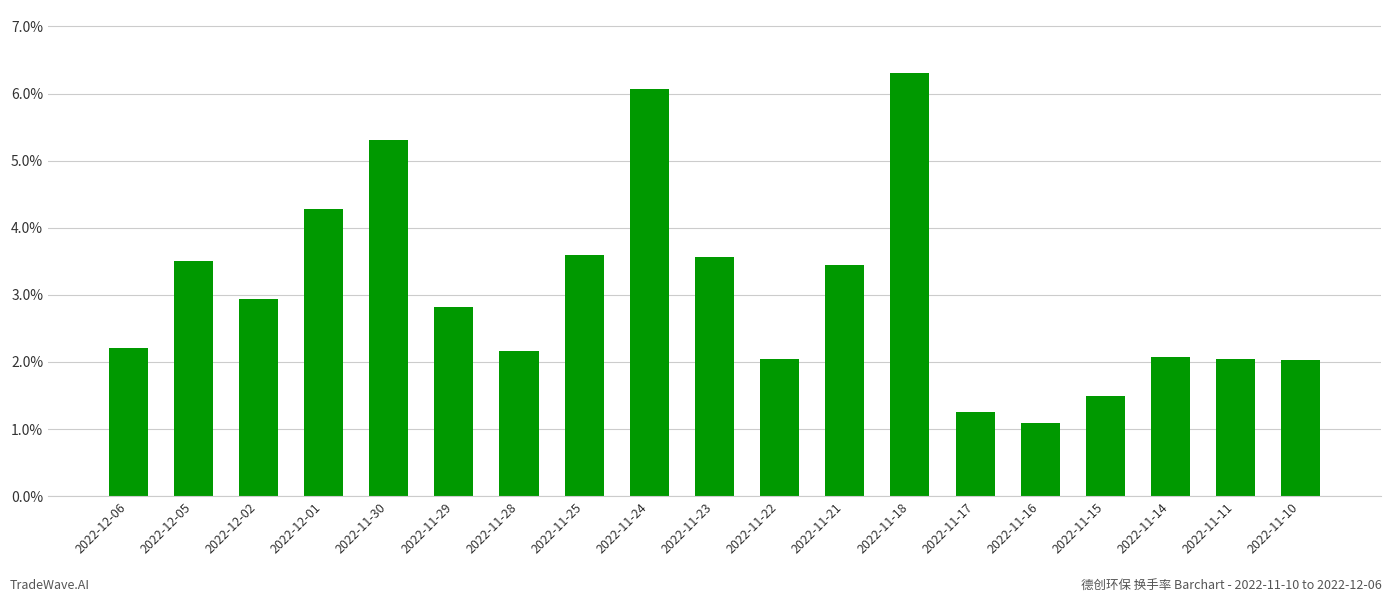

Count the number of data series in this chart.

1